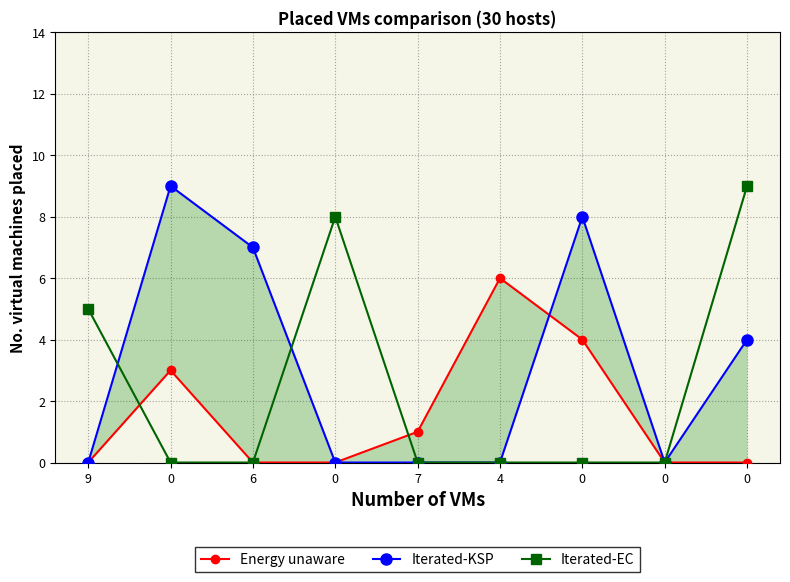

Reading left to right, transcribe all the data shown in this chart.

Energy unaware: 9=0	0=3	6=0	0=0	7=1	4=6	0=4	0=0	0=0
Iterated-KSP: 9=0	0=9	6=7	0=0	7=0	4=0	0=8	0=0	0=4
Iterated-EC: 9=5	0=0	6=0	0=8	7=0	4=0	0=0	0=0	0=9